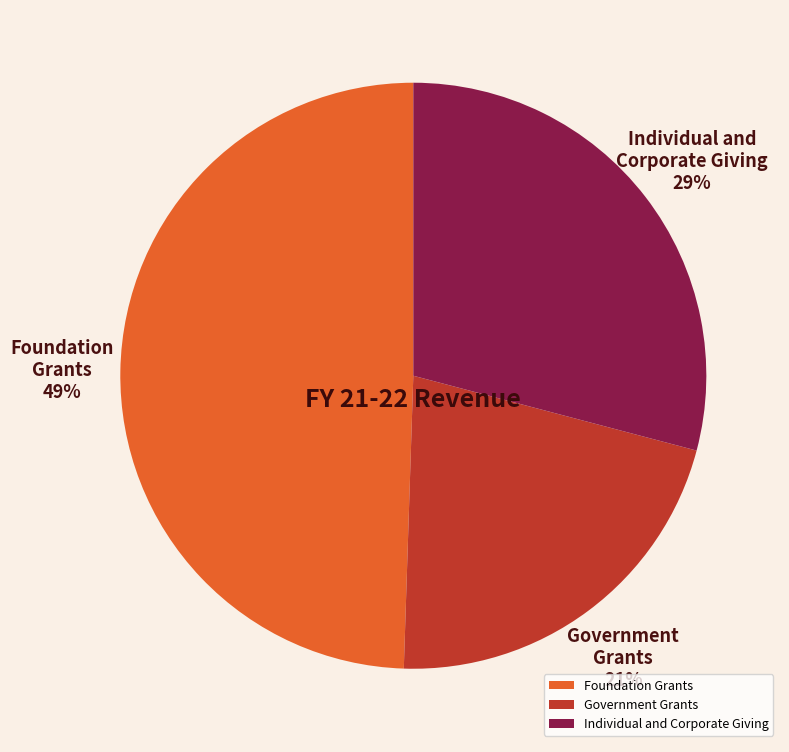

How many segments does this pie chart have?

3